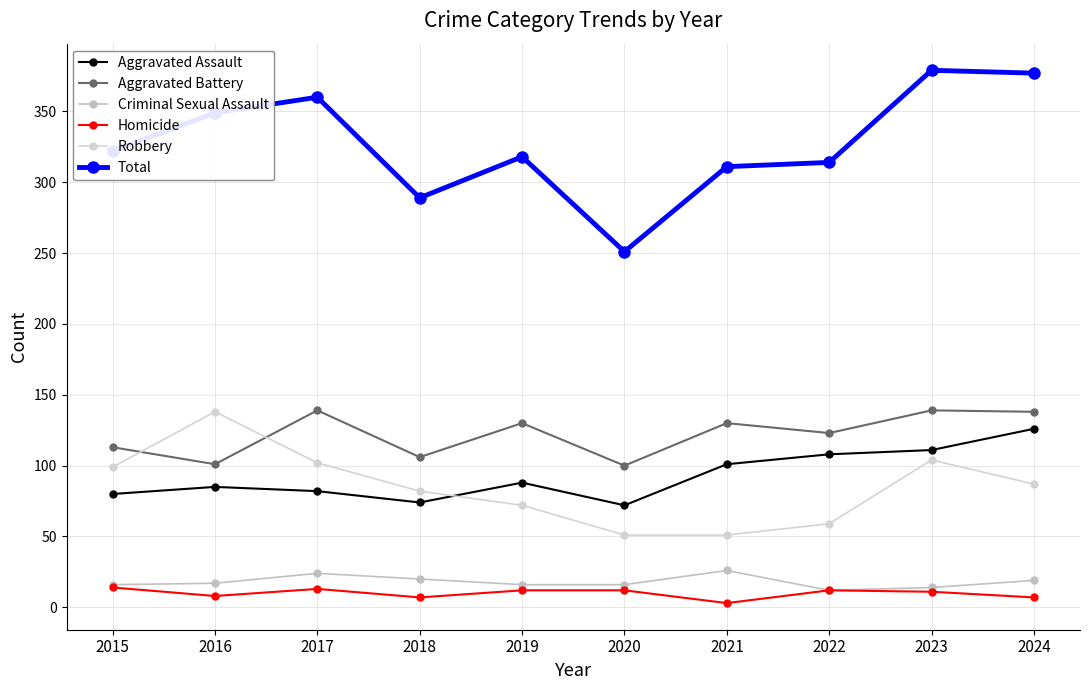

What is the highest value of the Robbery series?

138